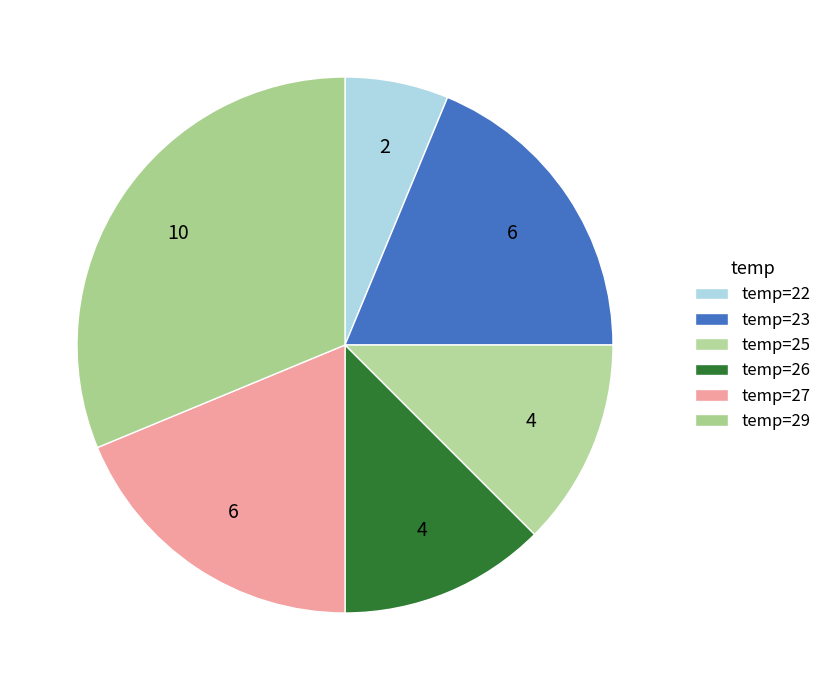

How many segments does this pie chart have?

6